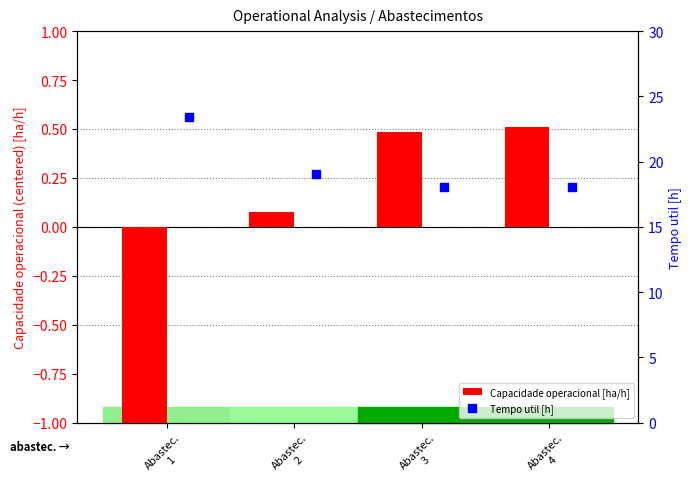

Which series reaches the minimum Y coordinate?

Capacidade operacional [ha/h]